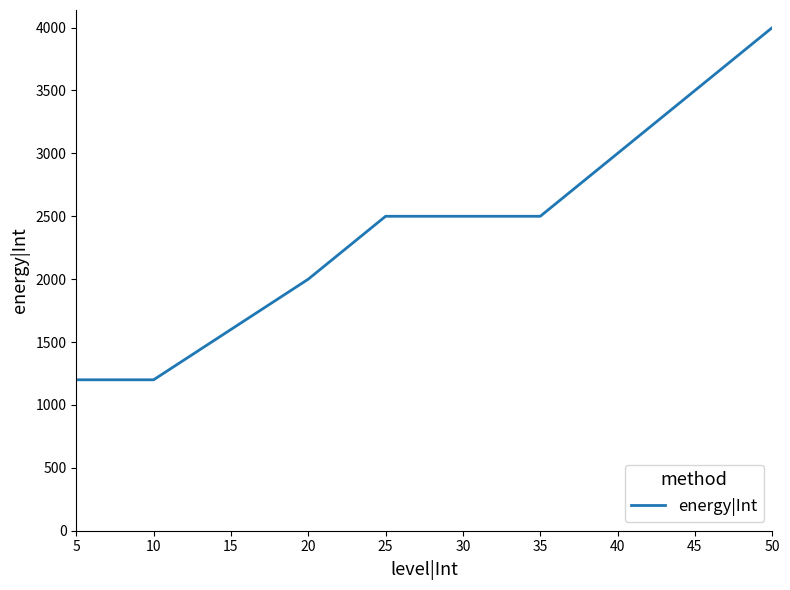

What is the ratio of the value at 10 to the value at 20?

0.6